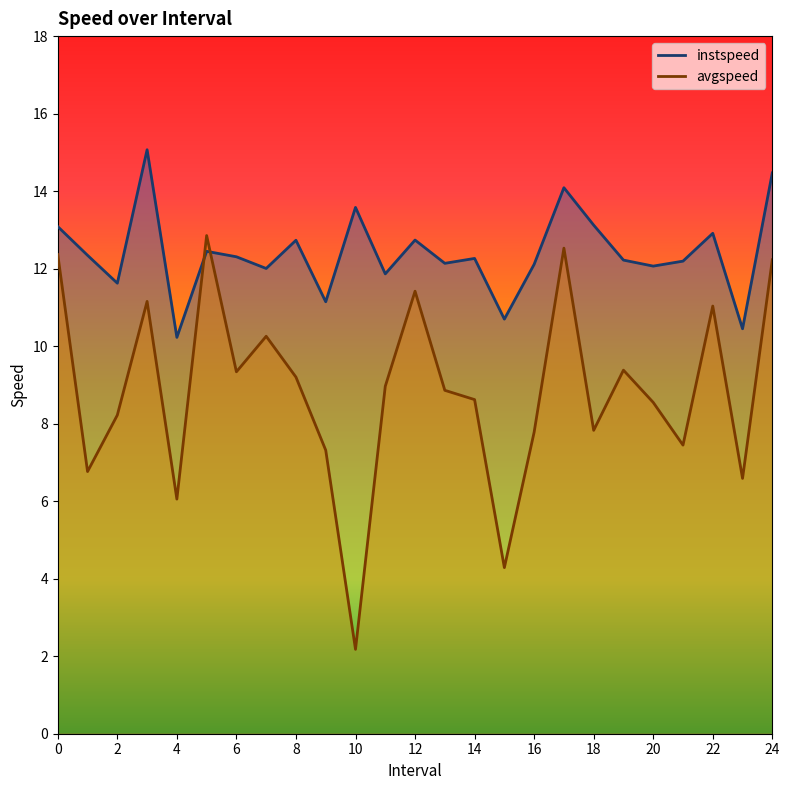

At how many categories does at least one series exceed 11?

22